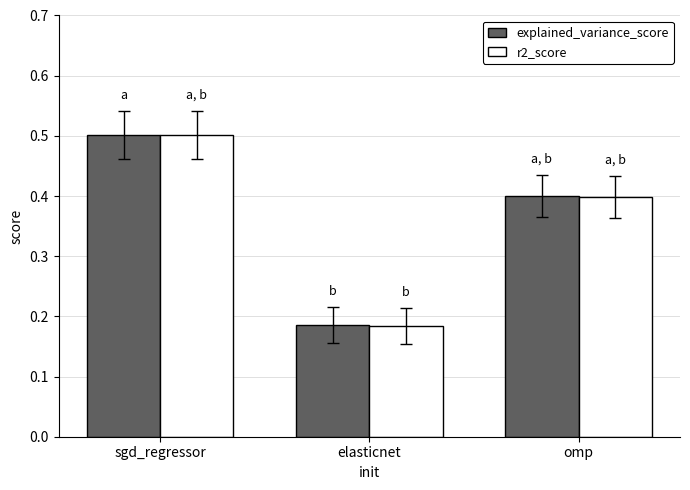

Count the number of categories in the chart.

3